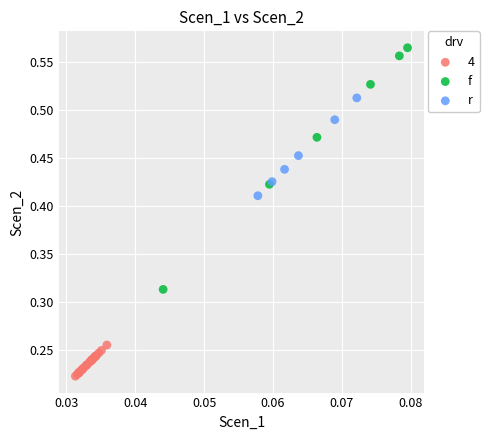

Which series has the largest Y range (max minus min)?

f